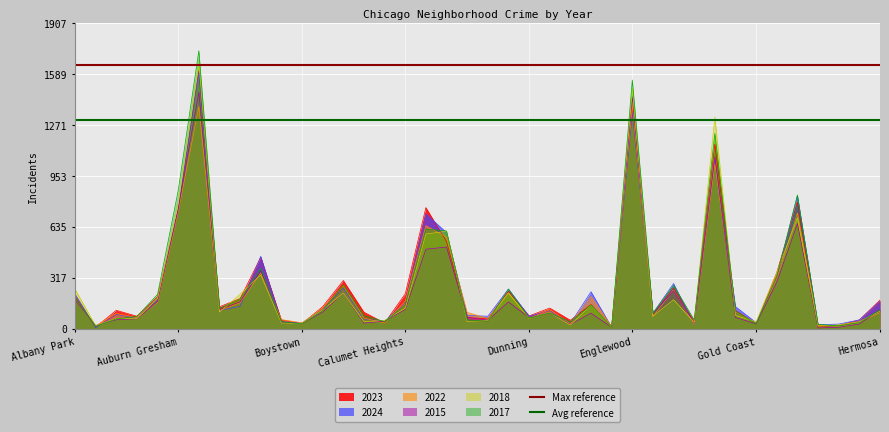

What is the value of the Avg reference point at the 2nd from the left?

1300.5